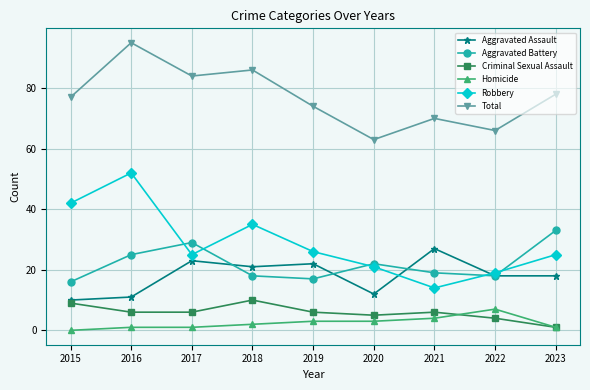

Where is the first local maximum for Robbery?

2016